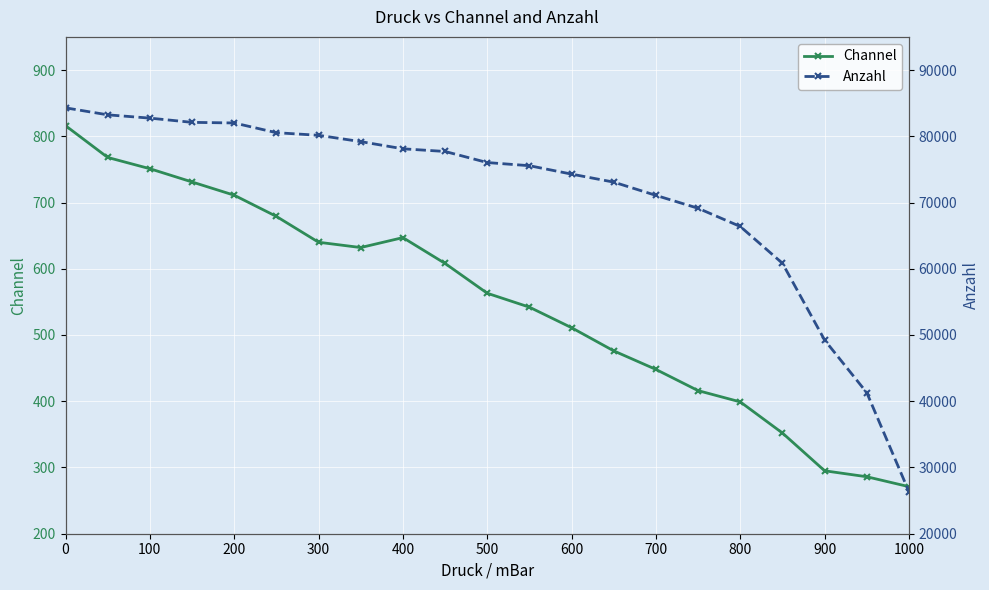

At how many categories does at least one series exceed 18405?

21